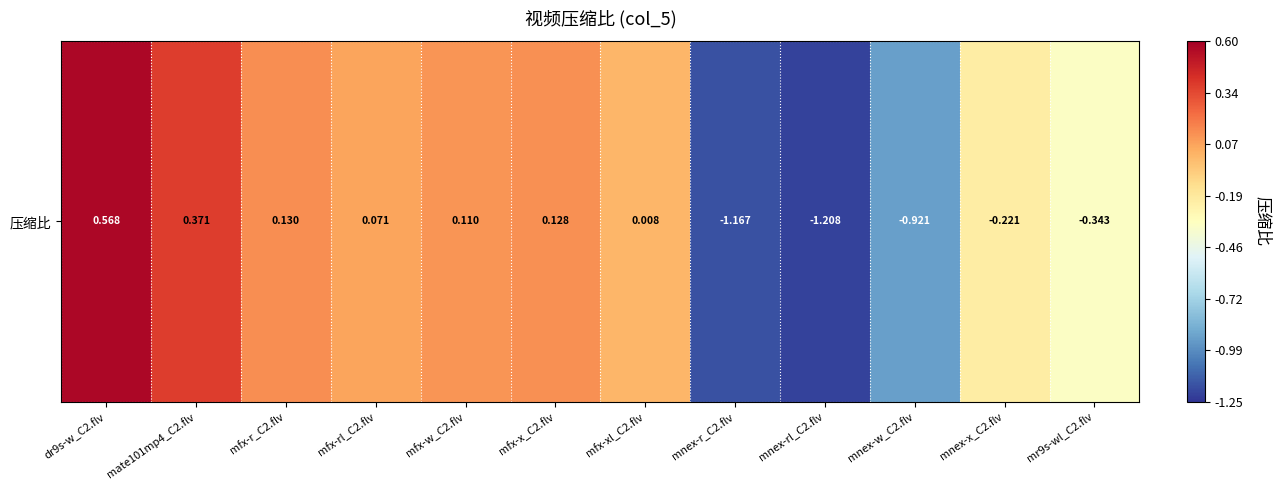

Reading left to right, transcribe all the data shown in this chart.

0.6	0.4	0.1	0.1	0.1	0.1	0.0	-1.2	-1.2	-0.9	-0.2	-0.3